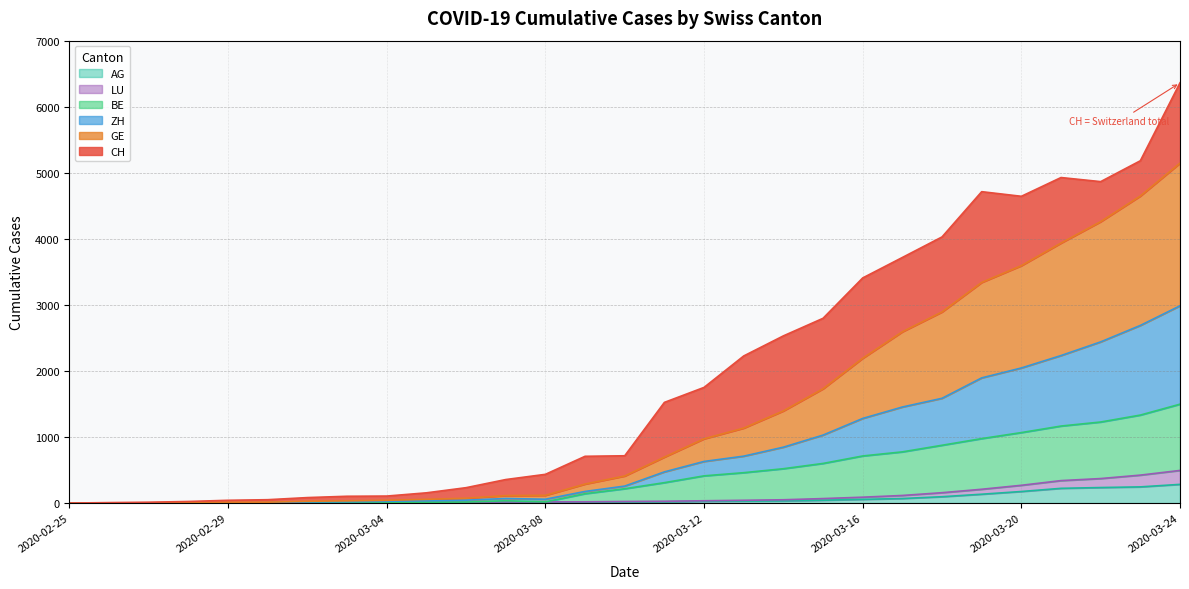

What value does the ZH series have at 2020-03-16?

1281